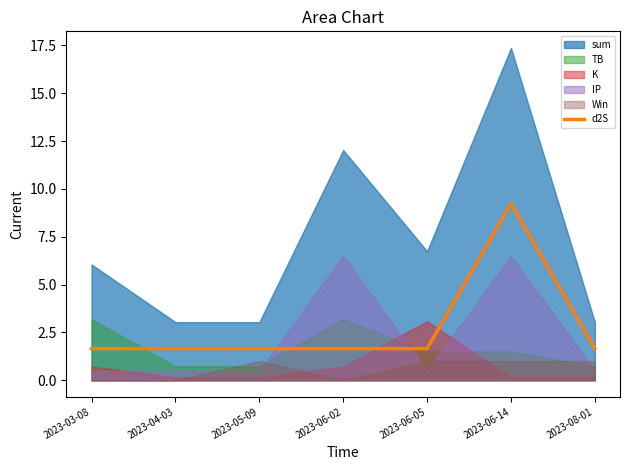

Which category has the lowest value across all series?

2023-03-08